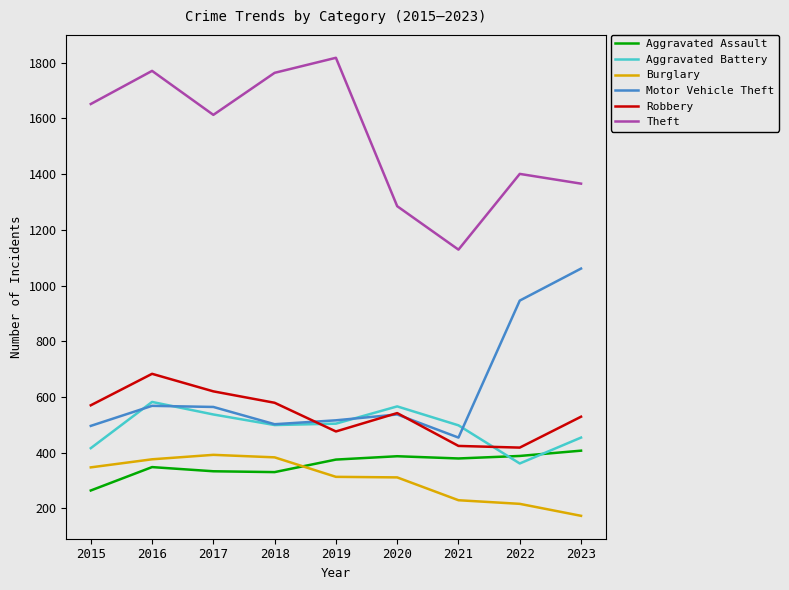

What is the spread (max minus min) of values at 2021?

900